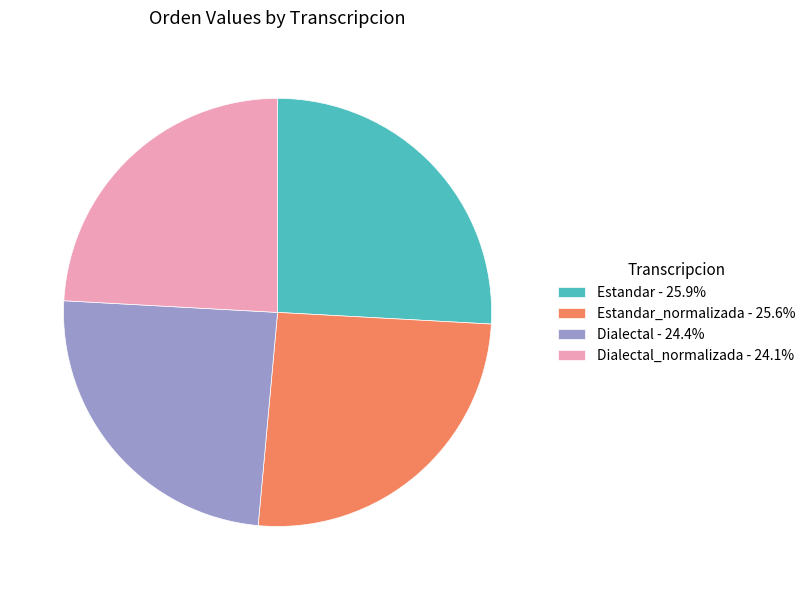

Is there a majority slice in this chart?

No